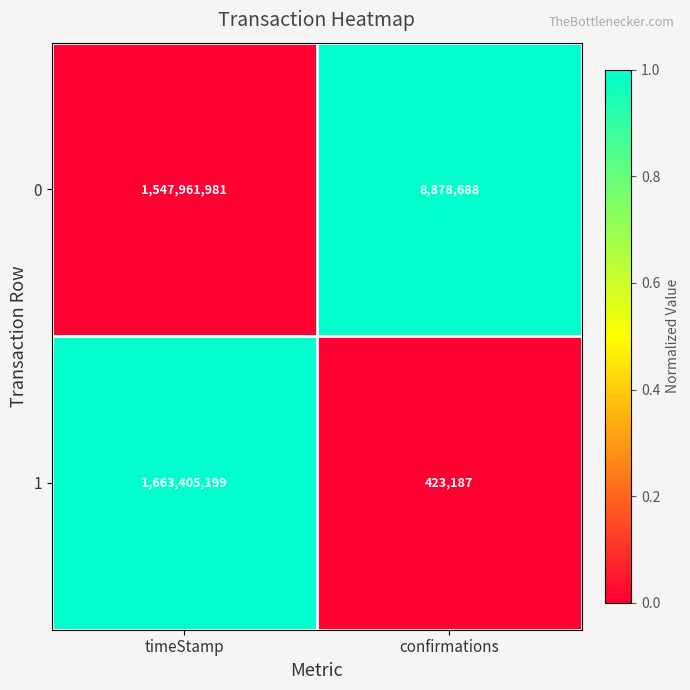

Is it true that 1 equals 2171402502 at timeStamp?

False